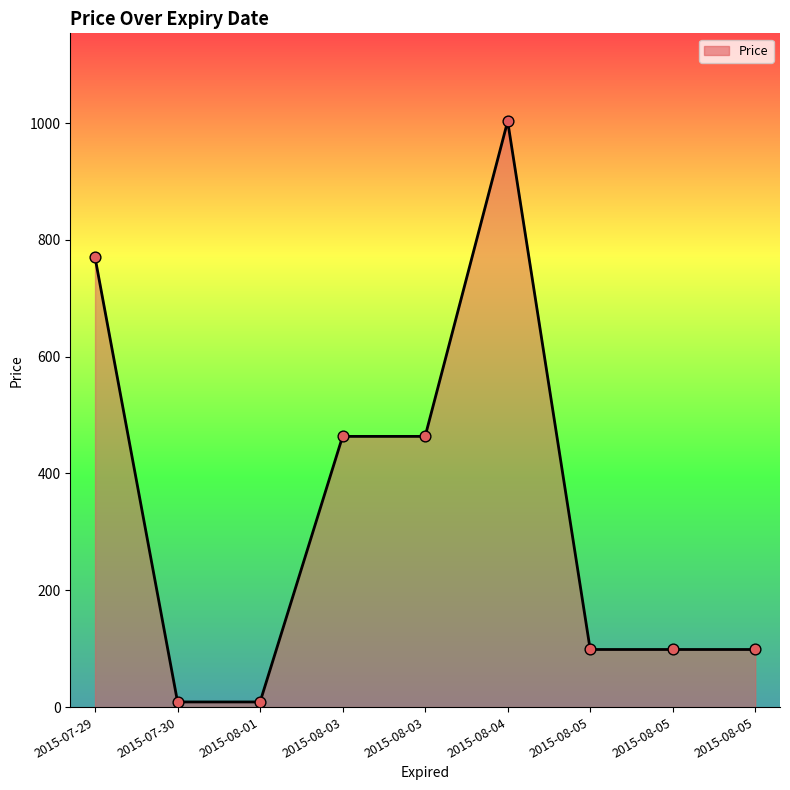

Is this an area chart (filled region under the line)?

Yes